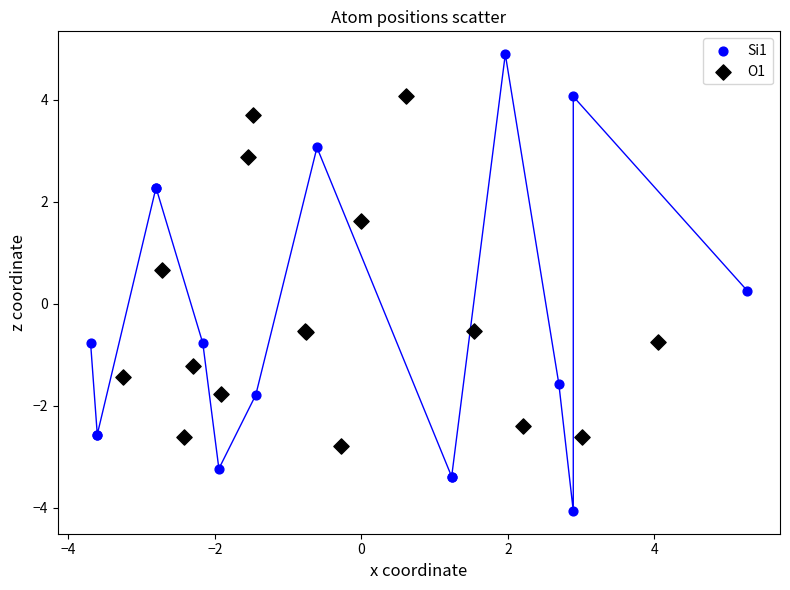

Which series has the largest Y range (max minus min)?

Si1